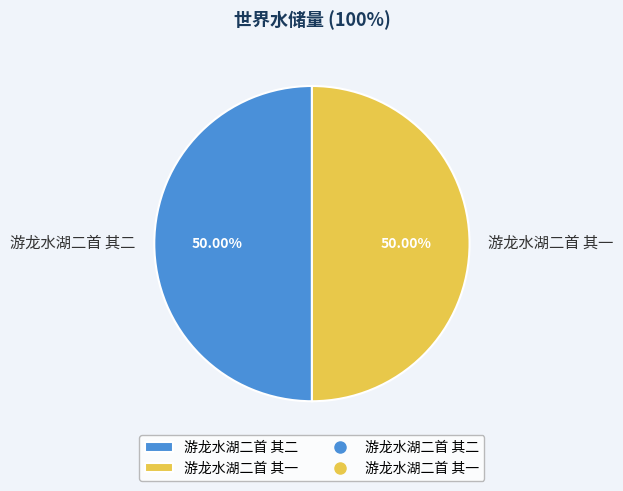

To the nearest percent, what is the average slice percentage?

50%